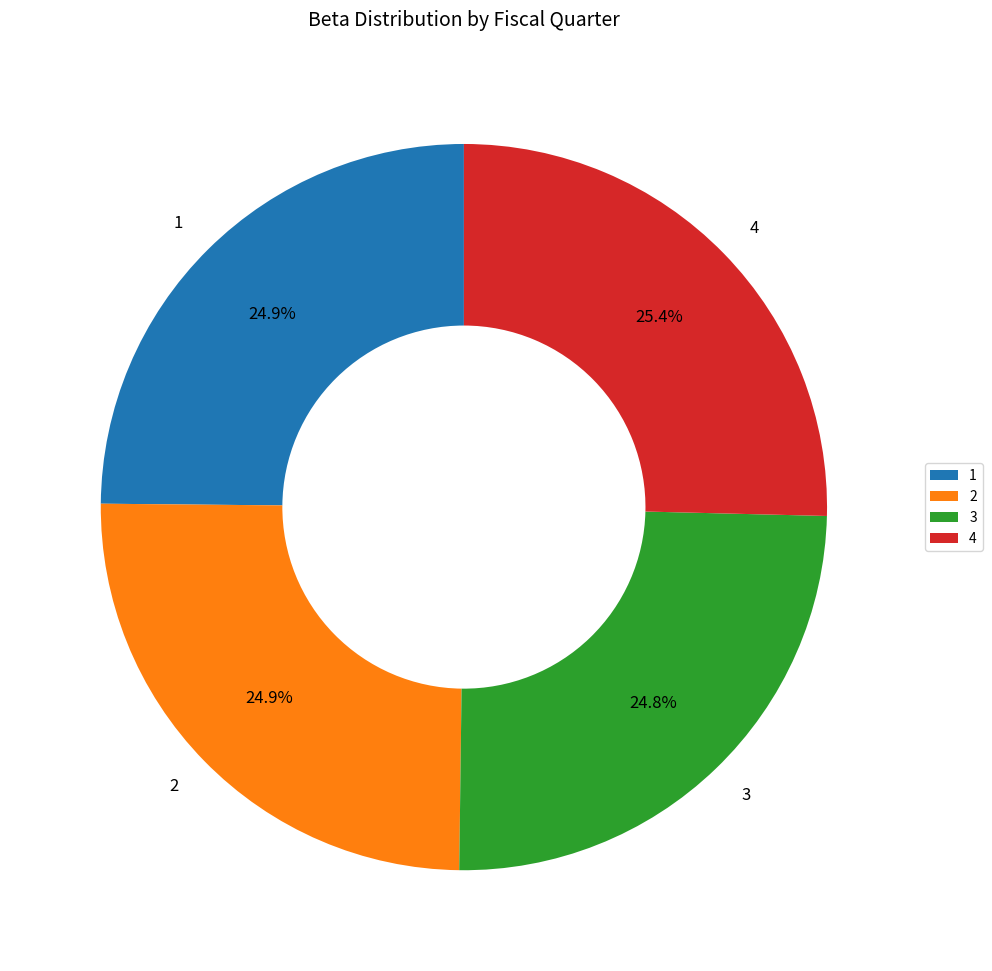

What is the ratio of the value at 2 to the value at 4?

1.0